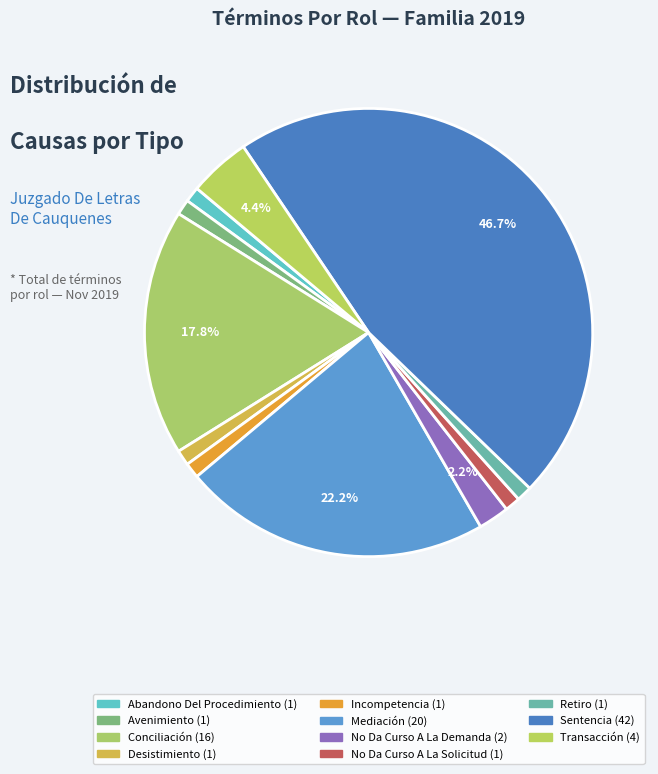

Is it true that Abandono Del Procedimiento is 14% of the pie?

False